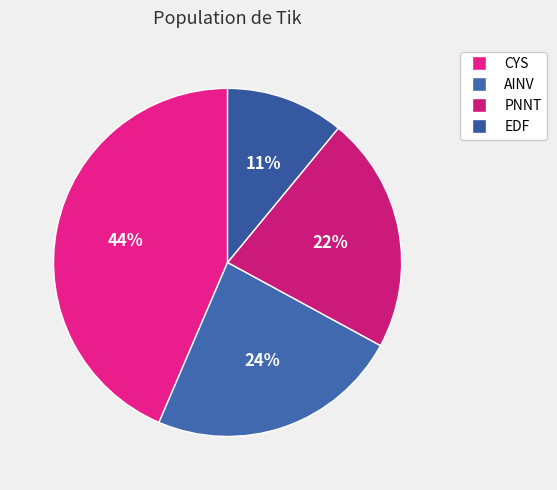

The PNNT slice represents 35% of the pie. True or false?

False